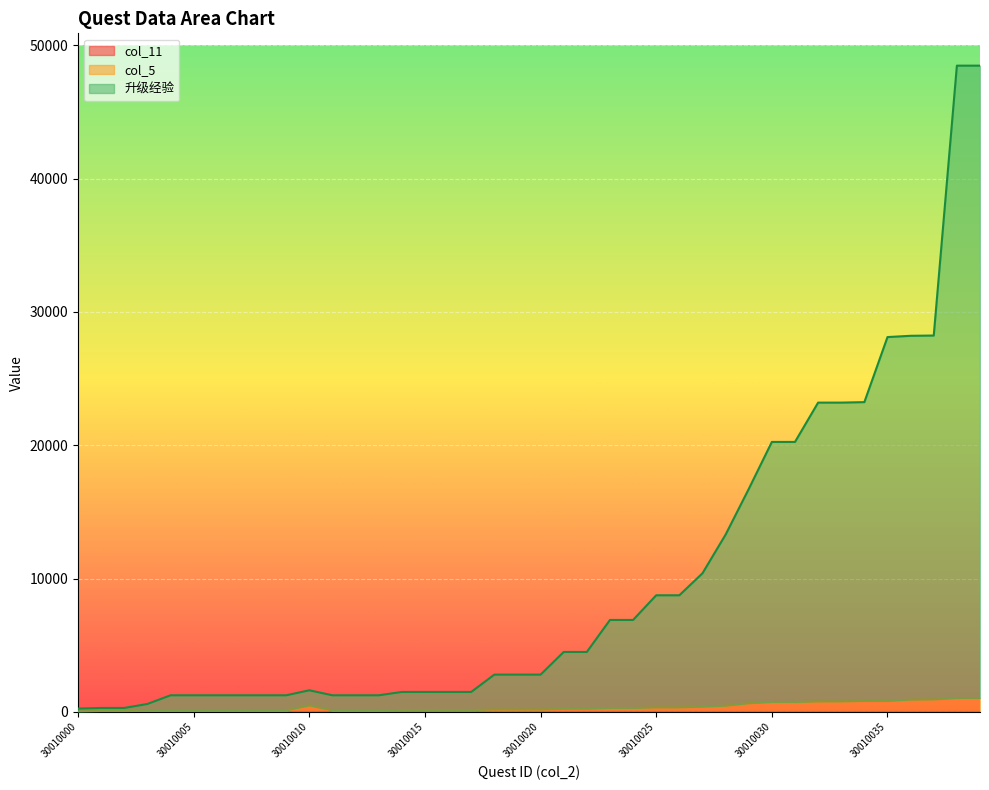

Reading left to right, transcribe all the data shown in this chart.

col_11: 1.0	1.5	1.5	1.5	1.0	1.0	1.0	1.0	1.0	1.0	1.0	1.0	1.0	1.0	1.0	1.0	1.0	1.0	1.2	1.2	1.2	1.3	1.3	1.4	1.4	1.5	1.5	1.6	1.6	1.6	1.7	1.7	1.8	1.8	1.8	1.9	1.9	1.9	2.0	2.0
col_5: 31.0	76.5	76.5	101.5	126.0	126.0	126.0	126.0	126.0	126.0	501.0	126.0	126.0	126.0	151.0	151.0	151.0	151.0	201.2	201.2	201.2	251.3	251.3	301.4	301.4	351.5	351.5	401.6	476.6	661.6	751.7	751.7	801.8	801.8	836.8	836.9	931.9	951.9	1052.0	1052.0
升级经验: 256.0	301.5	301.5	601.5	1251.0	1251.0	1251.0	1251.0	1251.0	1251.0	1626.0	1251.0	1251.0	1251.0	1501.0	1501.0	1501.0	1501.0	2801.2	2801.2	2801.2	4501.3	4501.3	6901.4	6901.4	8751.5	8751.5	10401.6	13301.6	16721.6	20251.7	20251.7	23201.8	23201.8	23236.8	28116.9	28211.9	28231.9	48472.0	48472.0